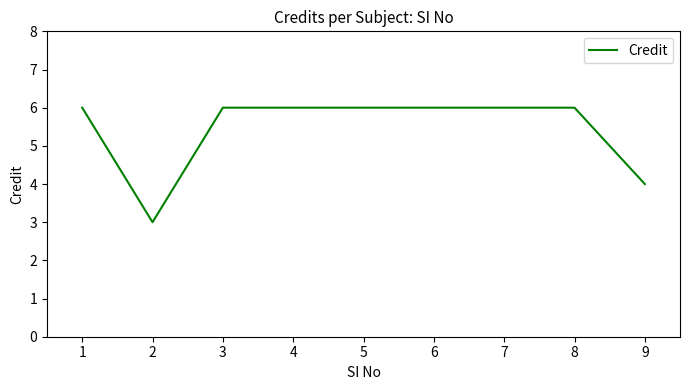

What is the difference between the maximum and minimum values?

3